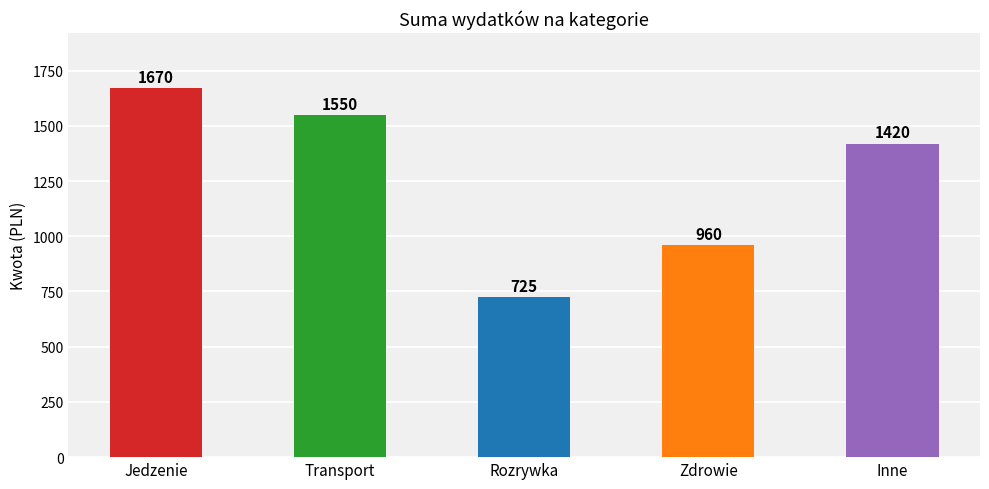

What is the value of the 3rd bar from the left?

725